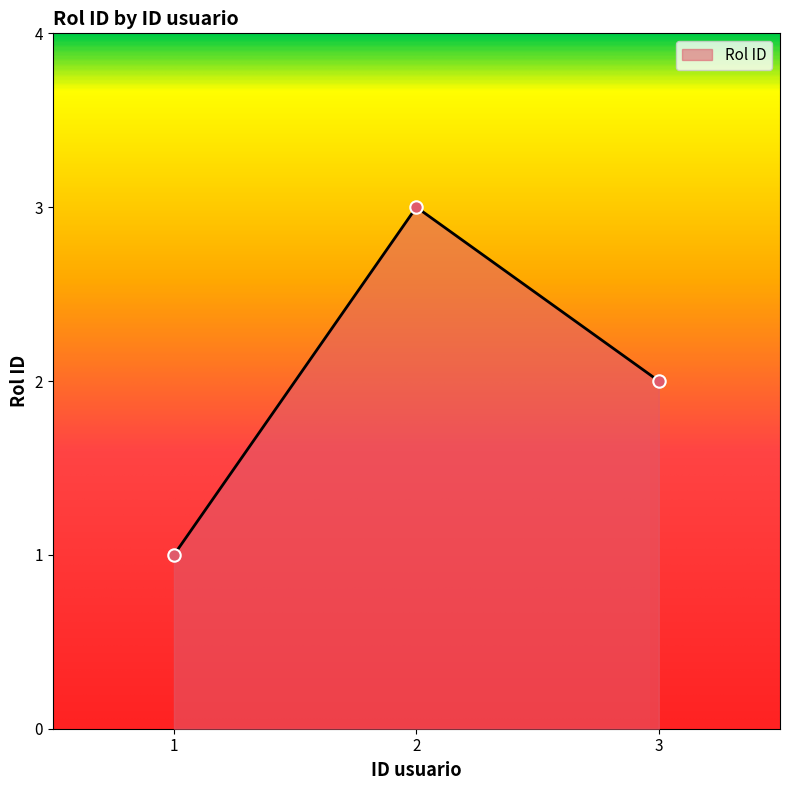

Which has a higher value, 1 or 3?

3